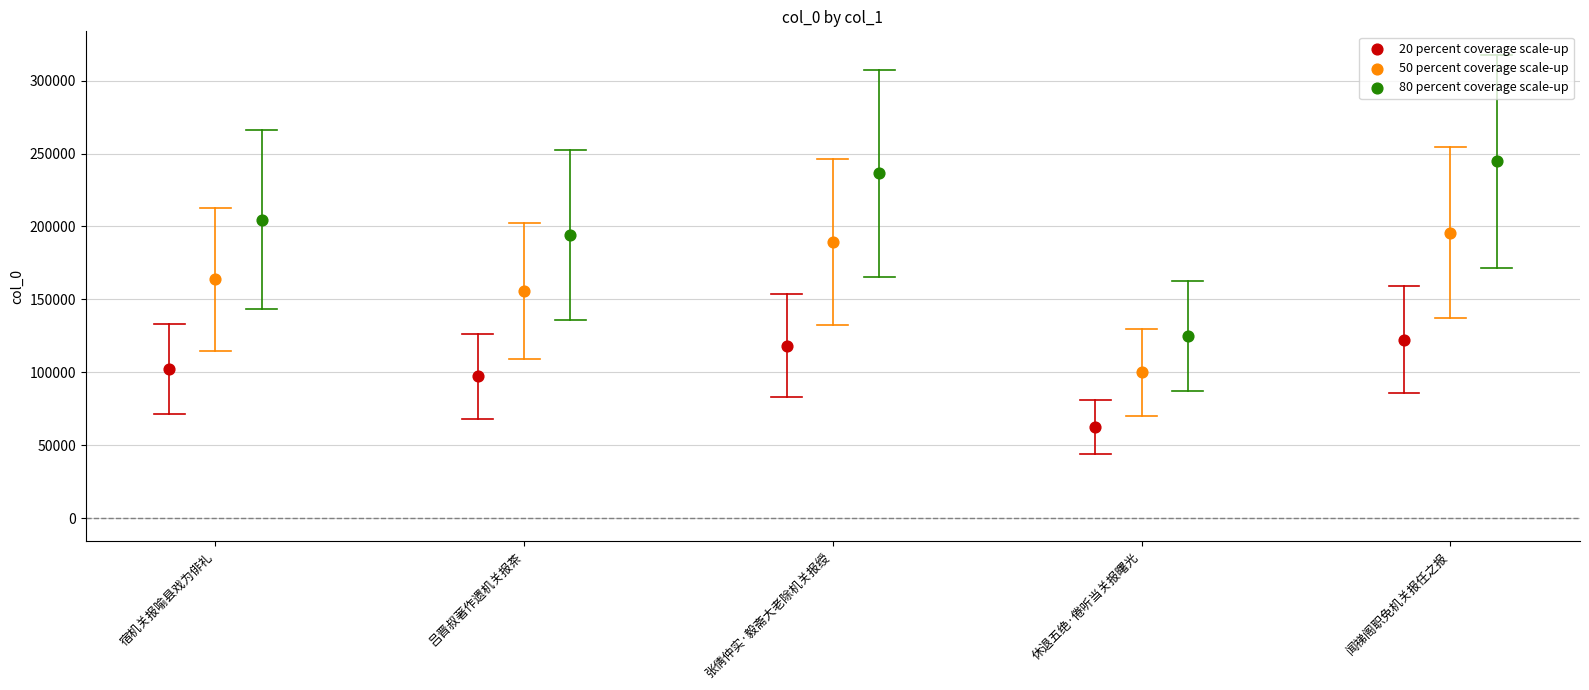

Which series reaches the maximum Y coordinate?

80 percent coverage scale-up